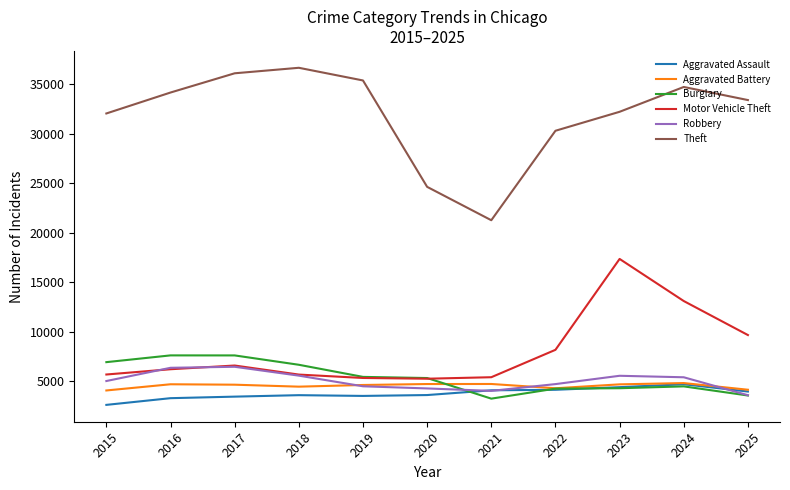

True or false: Aggravated Assault and Theft intersect in this chart.

False